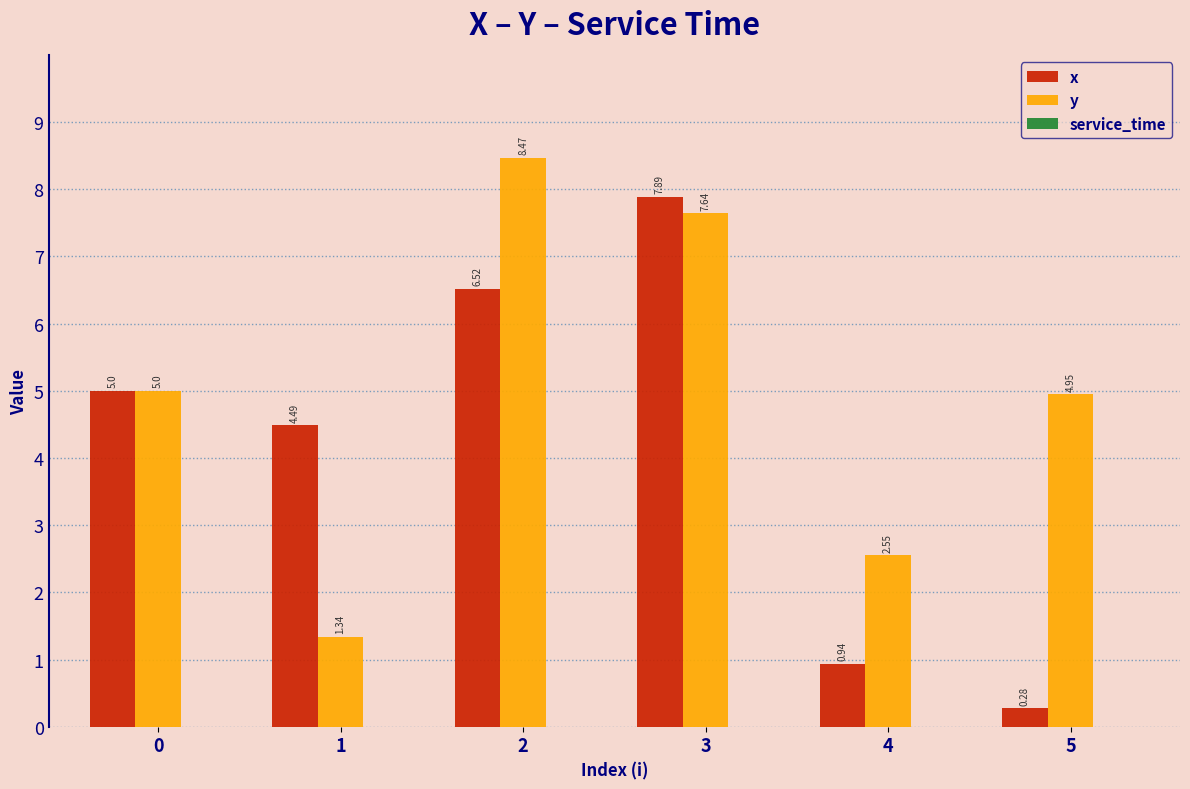

What is the maximum value shown in the chart?

8.5